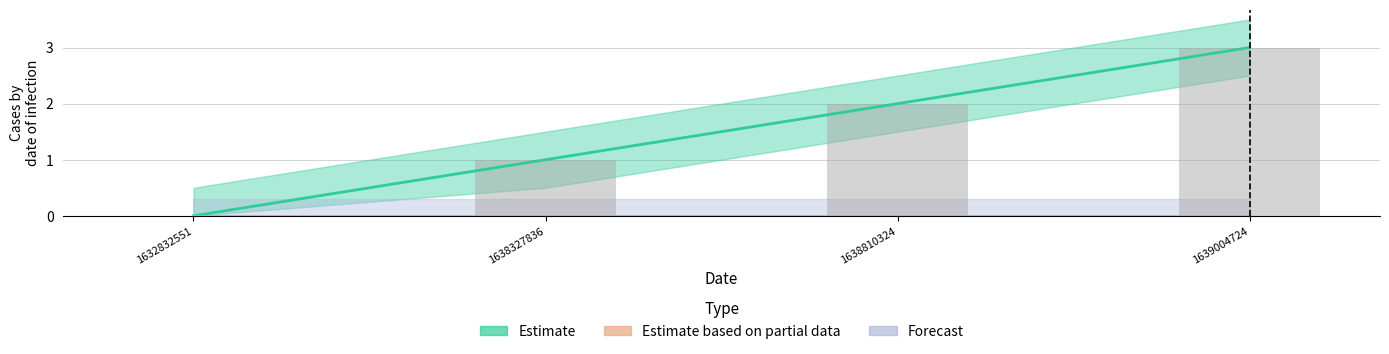

Reading left to right, list all the values displayed in this chart.

0	1	2	3